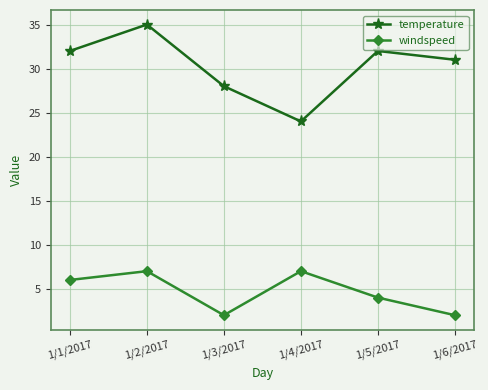

True or false: windspeed and temperature intersect in this chart.

False